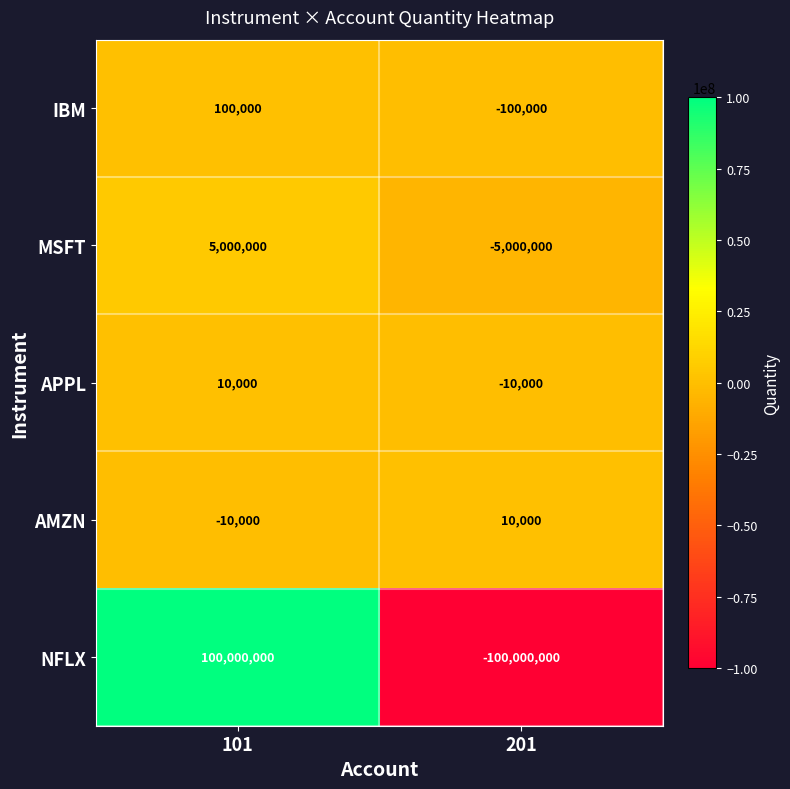

True or false: MSFT has a value of 8619332 at 101.

False